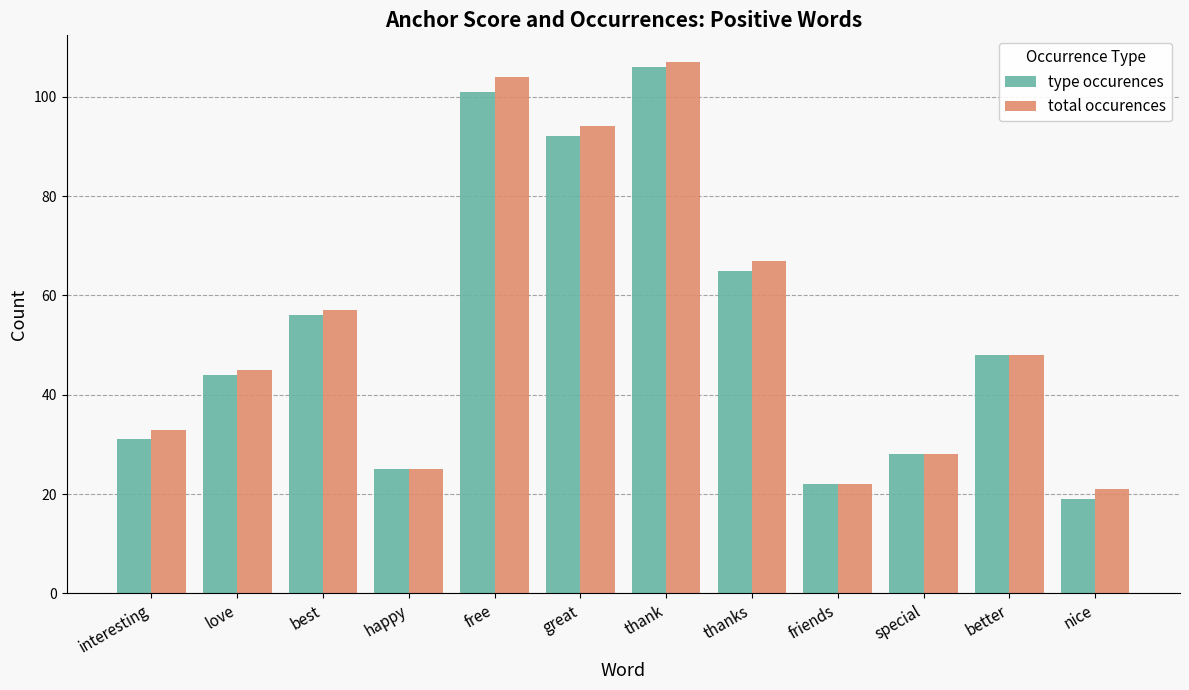

Is the value of total occurences at thank greater than the value of type occurences at happy?

Yes